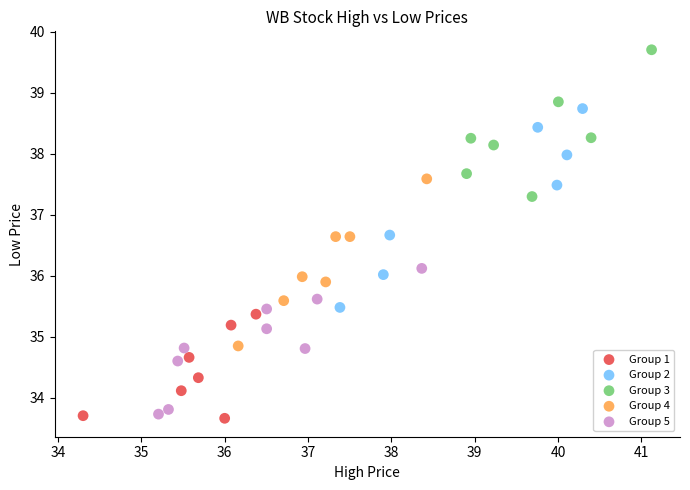

Which series reaches the maximum Y coordinate?

Group 3